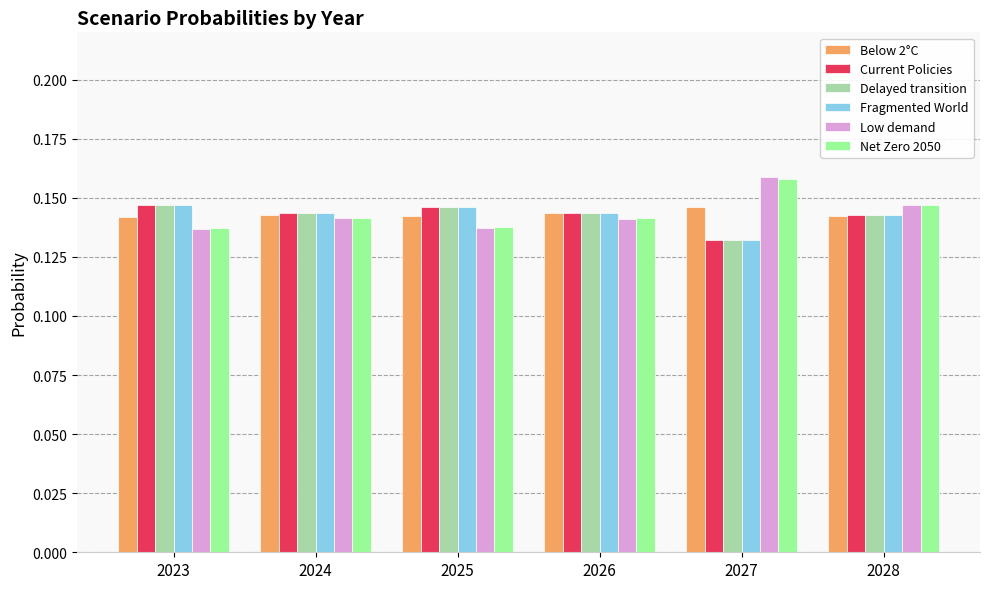

Is the value of Net Zero 2050 at 2026 greater than the value of Delayed transition at 2025?

No